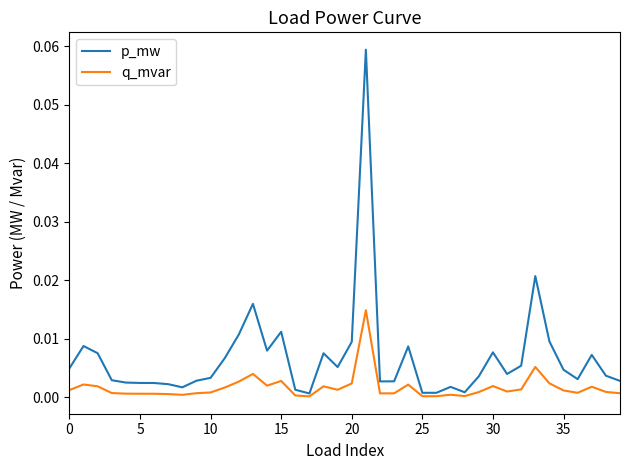

Which series has the largest total across all categories?

p_mw